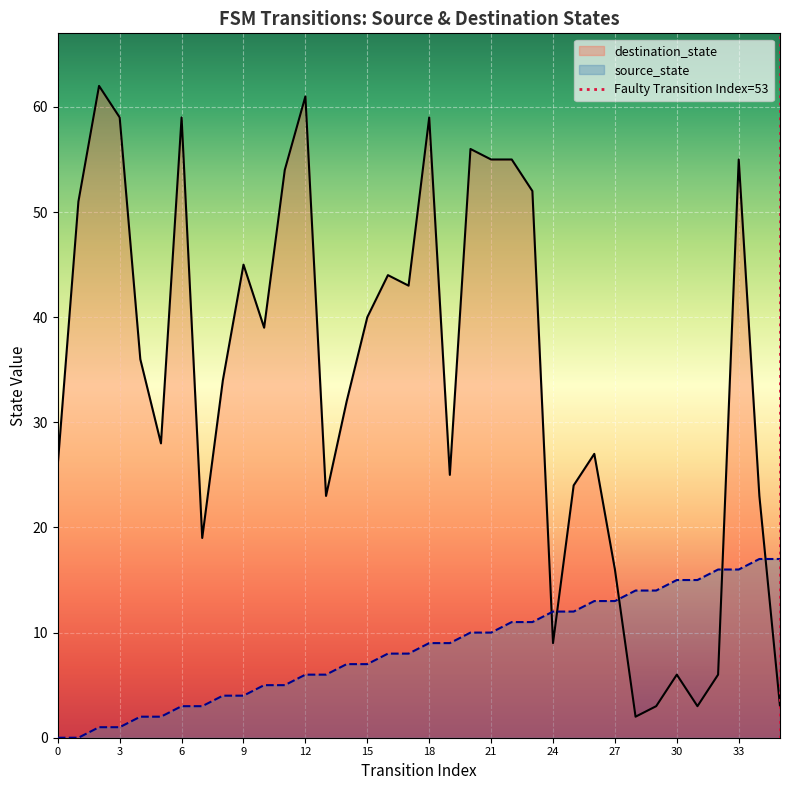

What is the difference between the maximum and minimum values in the source_state series?

17